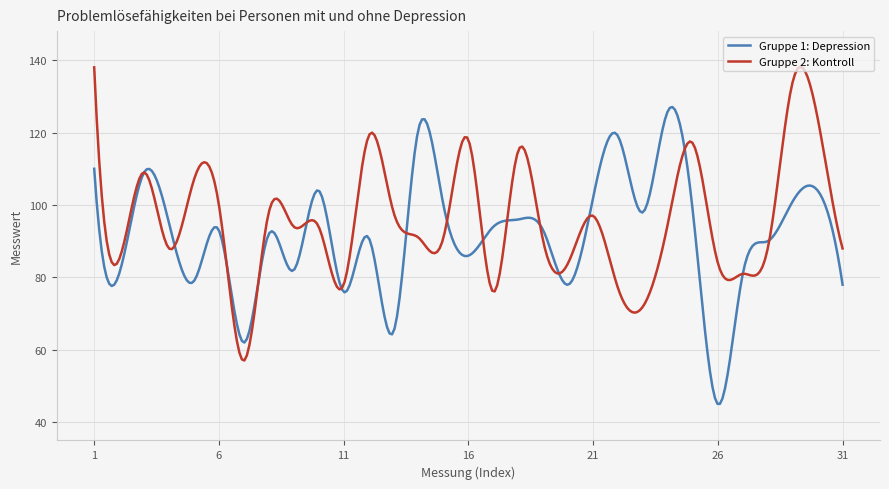

Rank the series by their maximum value, from lowest to highest.

Gruppe 1: Depression, Gruppe 2: Kontroll